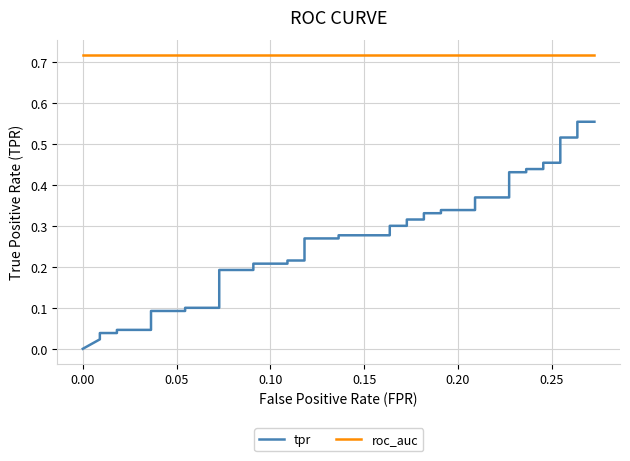

True or false: roc_auc has more than 2 points higher than both neighbors.

False